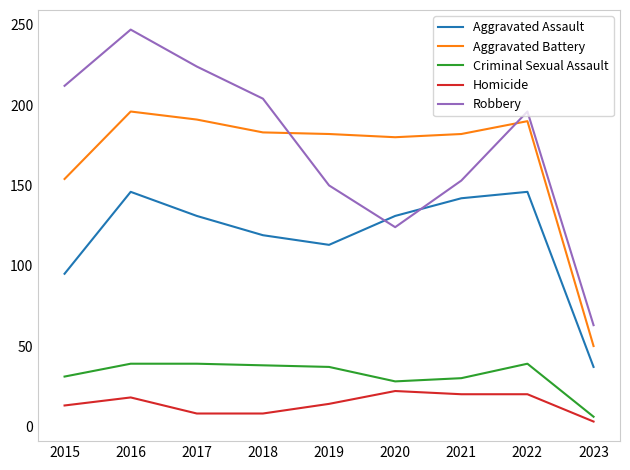

Count the number of categories in the chart.

9